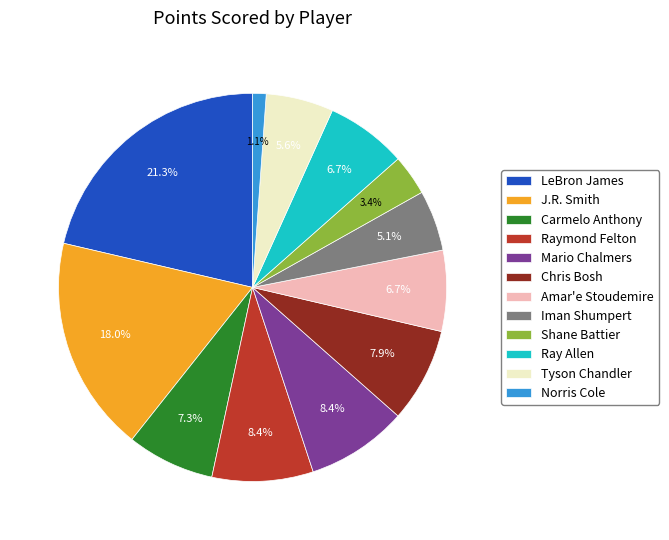

To the nearest percent, what is the difference between the largest and smallest slice percentages?

20%